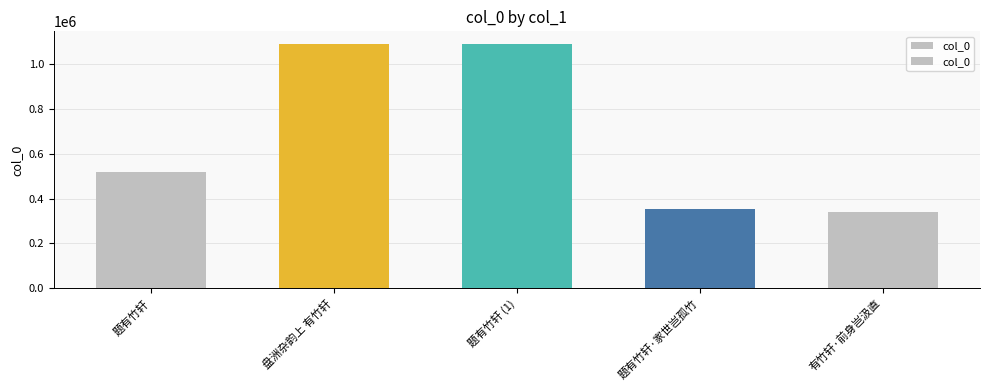

The value at 有竹轩·前身岂汲直 is 196662. True or false?

False